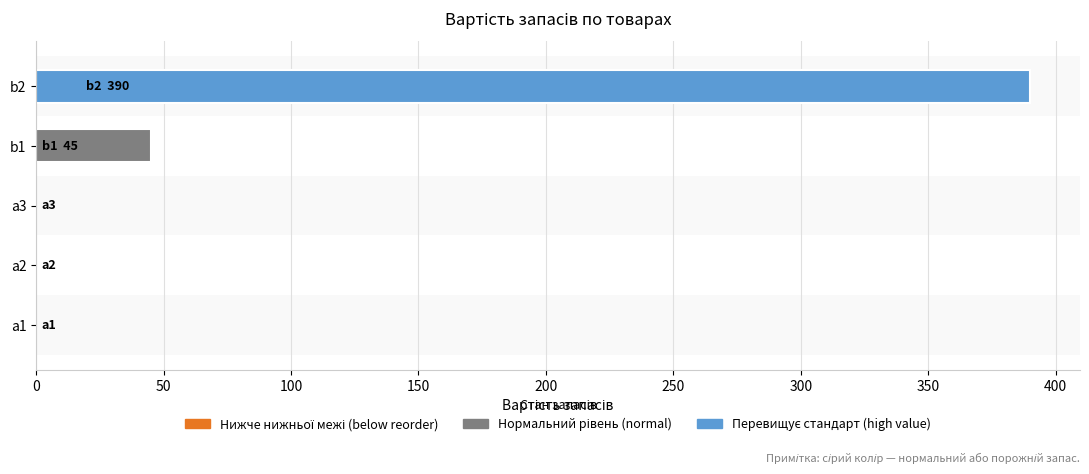

Are the bars horizontal?

Yes